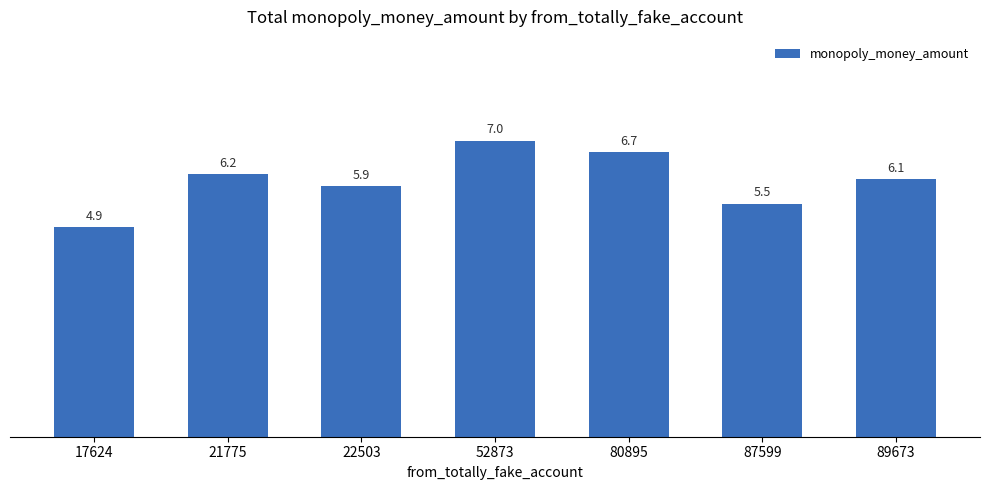

What is the difference between the values at 80895 and 87599?

1.2